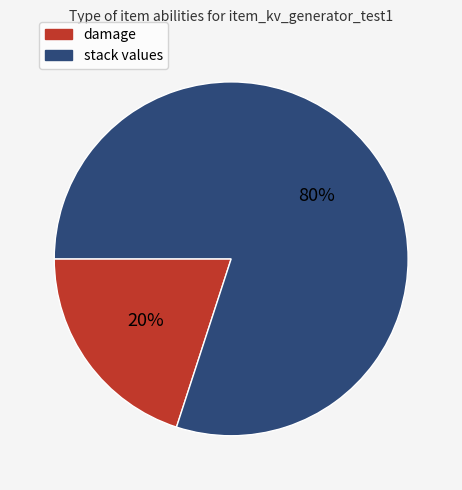

To the nearest percent, what is the average slice percentage?

50%